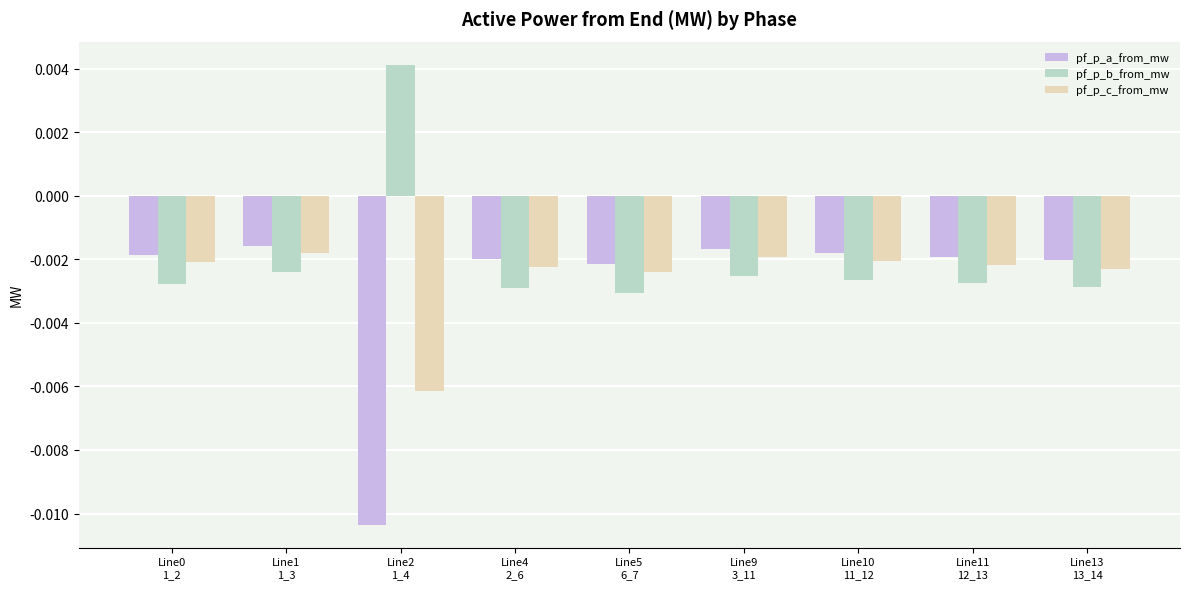

Is the value of pf_p_a_from_mw at Line2
1_4 greater than the value of pf_p_c_from_mw at Line10
11_12?

No